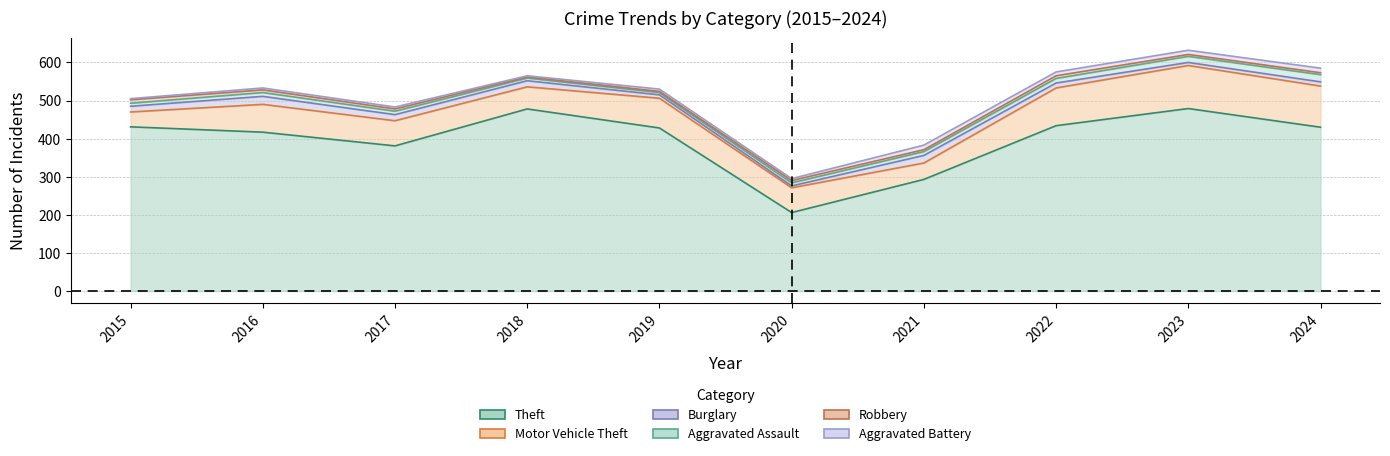

What is the difference between the second highest and second lowest values in the Theft series?

185